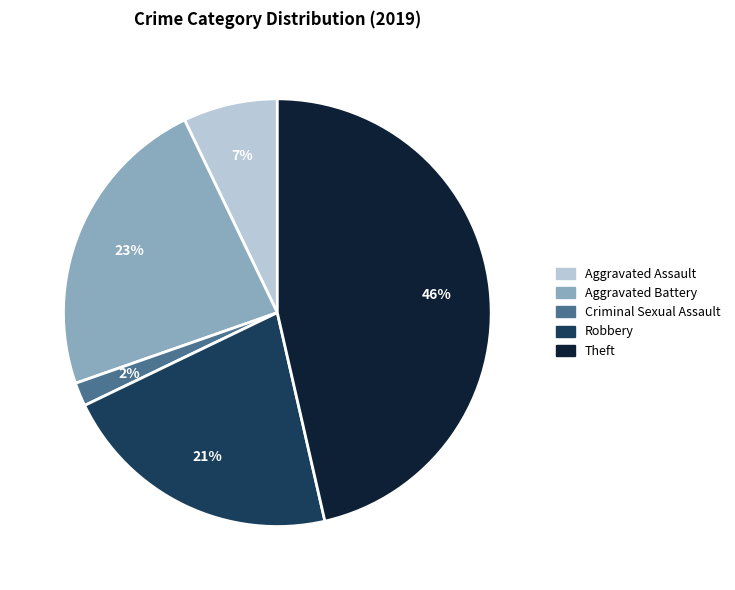

Is there any slice that represents more than half of the pie?

No